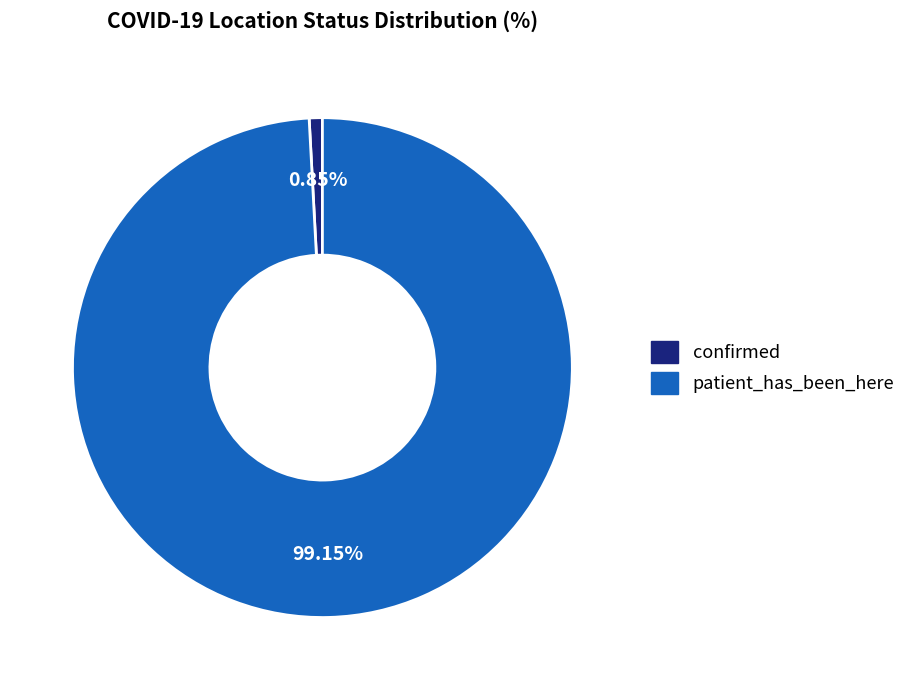

True or false: patient_has_been_here accounts for 86% of the total.

False